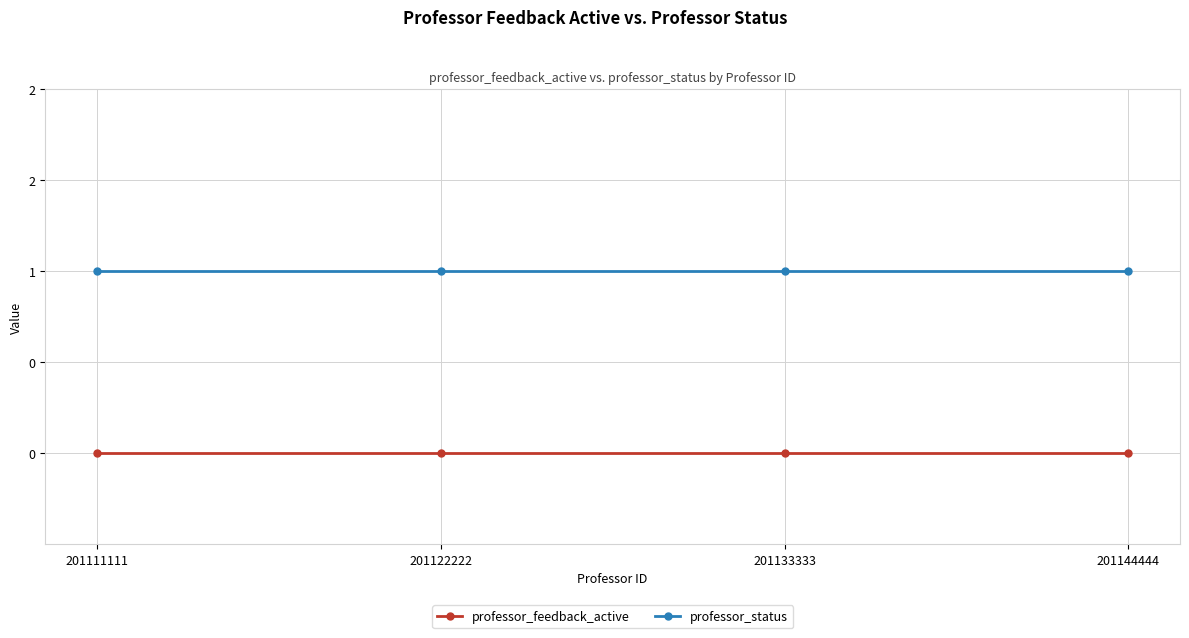

Is the value of professor_status at 201122222 greater than the value of professor_feedback_active at 201133333?

Yes